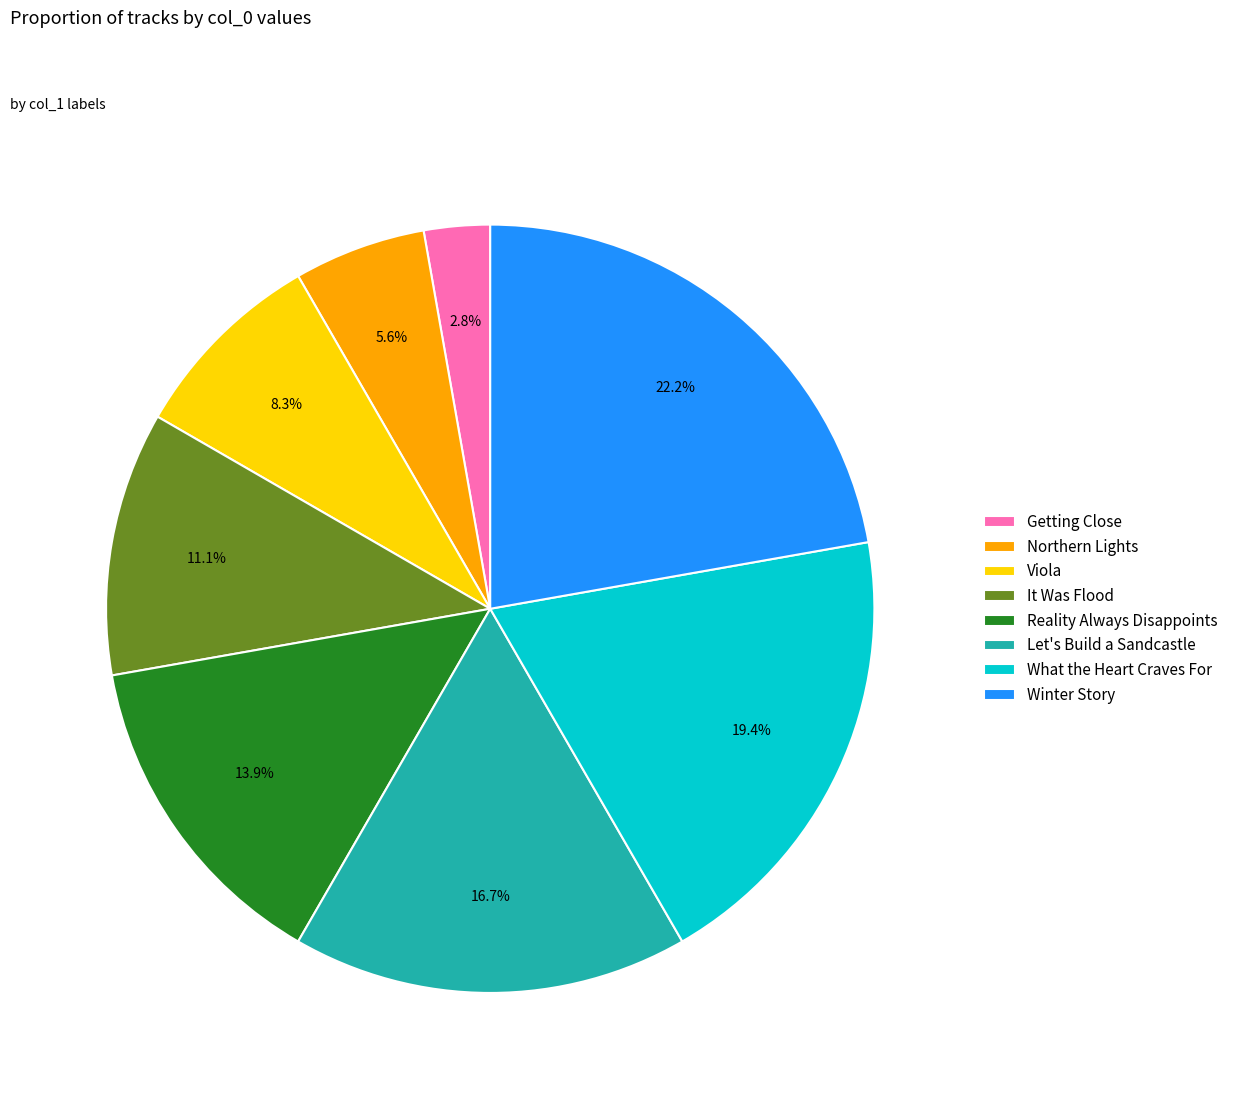

Rank the categories by value from lowest to highest.

Getting Close, Northern Lights, Viola, It Was Flood, Reality Always Disappoints, Let's Build a Sandcastle, What the Heart Craves For, Winter Story